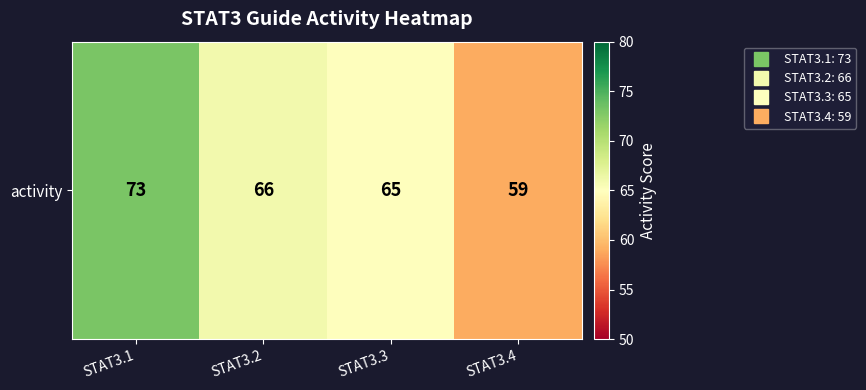

What is the sum of the values at STAT3.1 and STAT3.3?

138